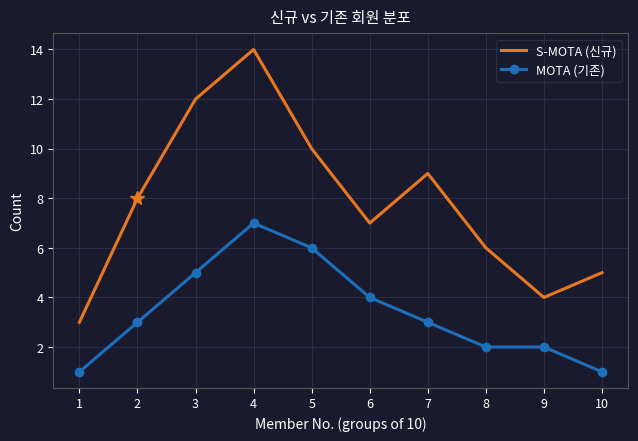

What is the total value across all series at 8?

8